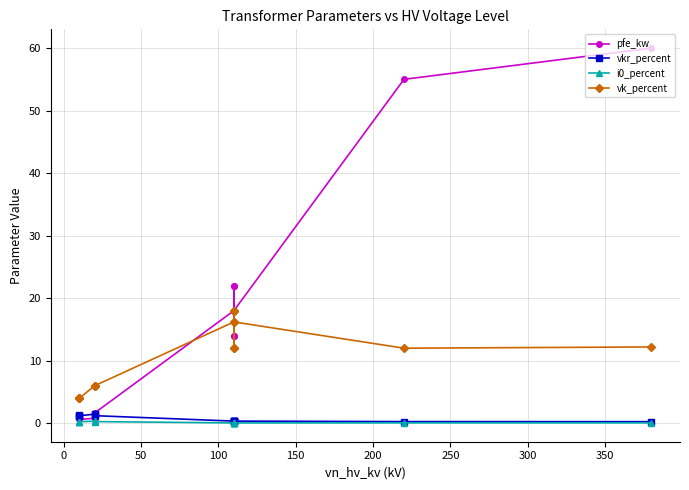

What is the sum of all vkr_percent values?

10.3